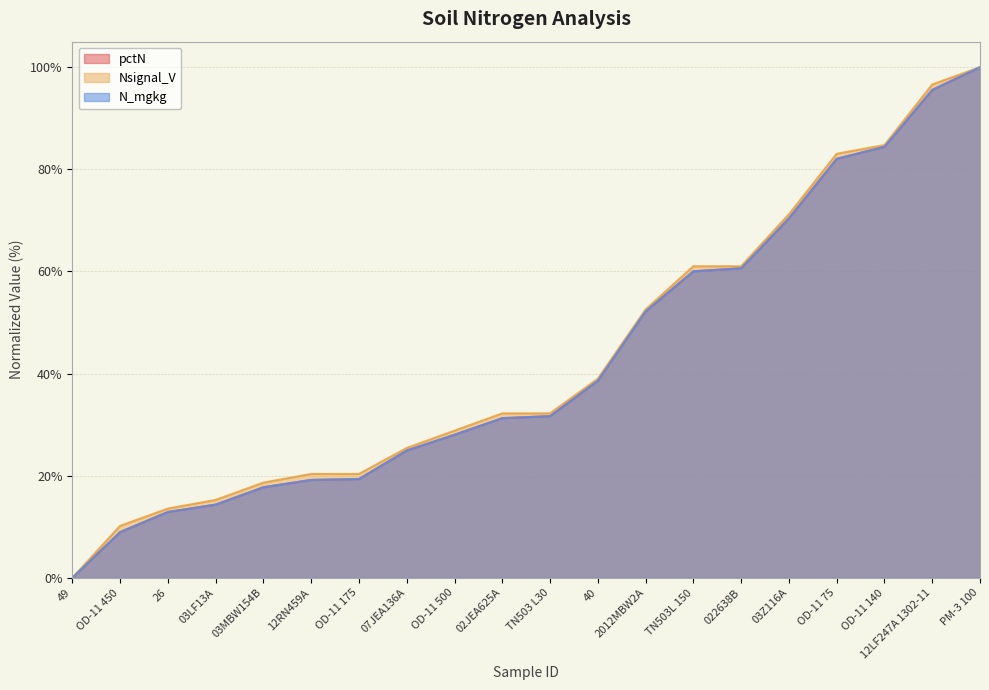

True or false: N_mgkg and Nsignal_V cross at least once.

False